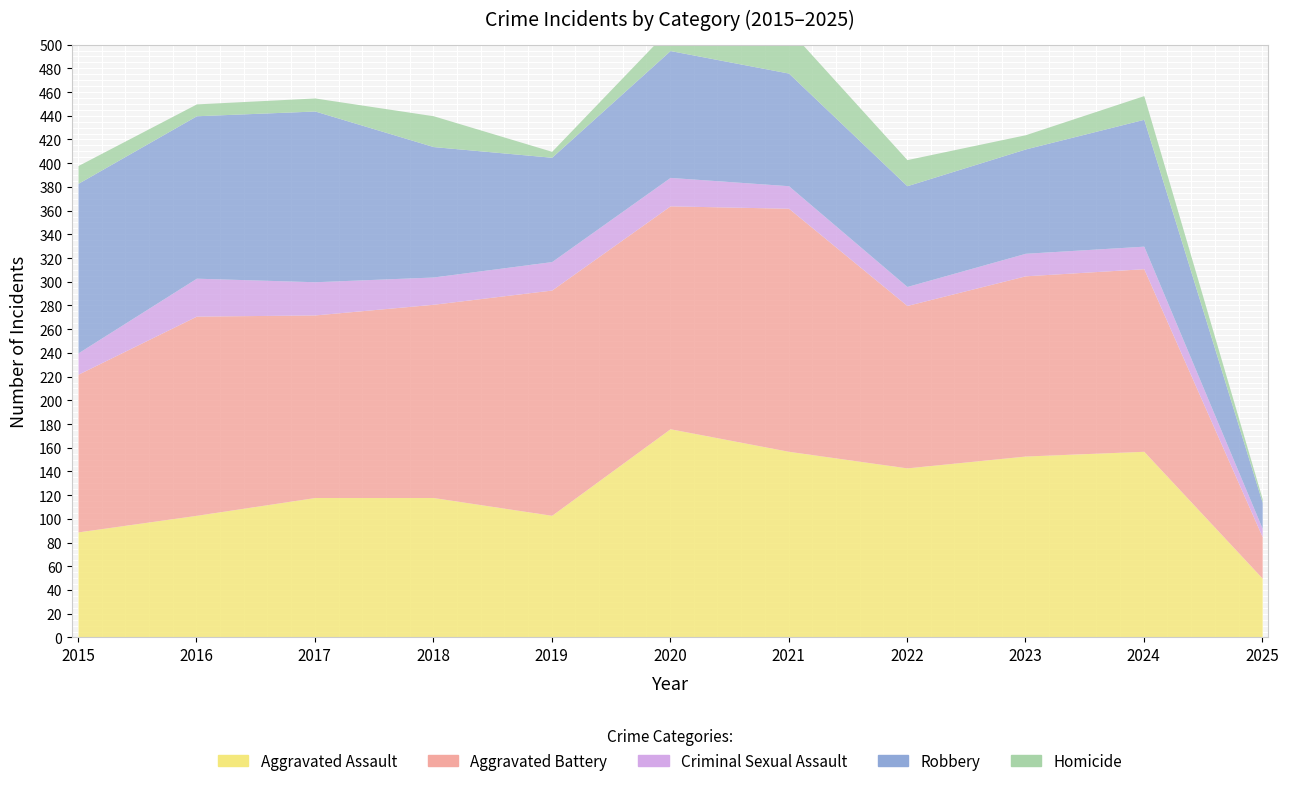

Rank the series by their maximum value, from highest to lowest.

Aggravated Battery, Aggravated Assault, Robbery, Homicide, Criminal Sexual Assault